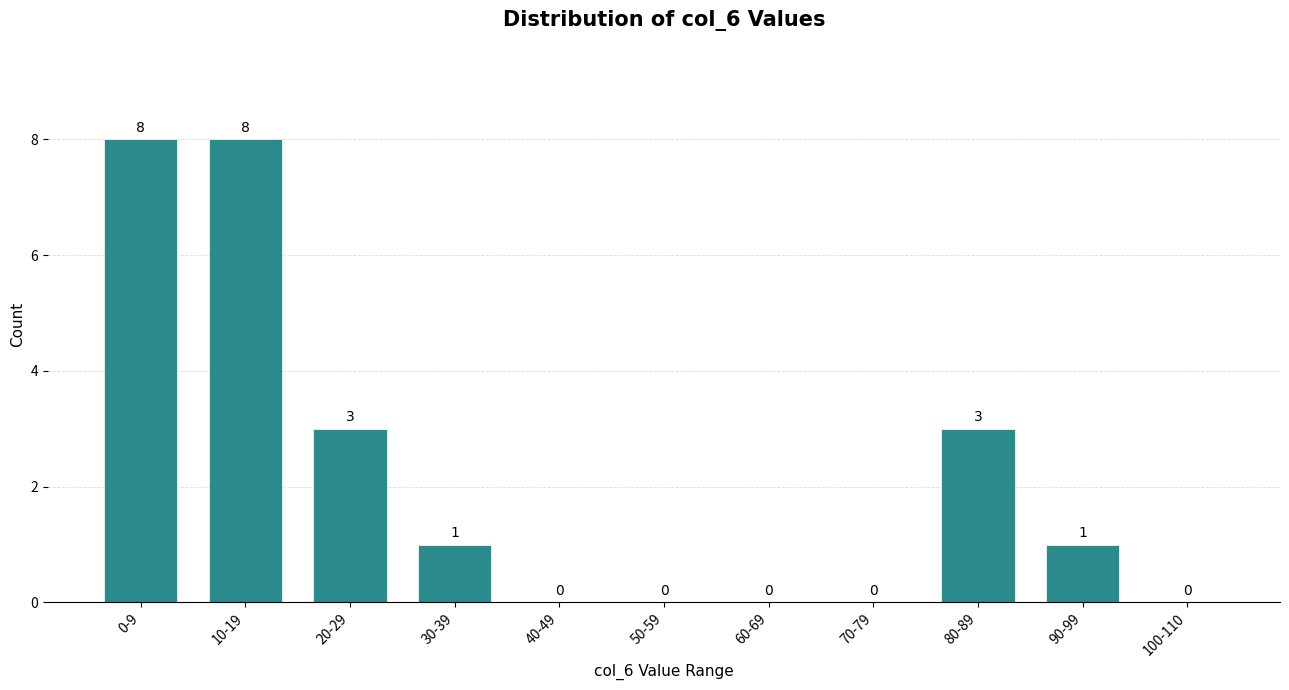

Reading left to right, what are all the values shown in this chart?

0-9=8	10-19=8	20-29=3	30-39=1	40-49=0	50-59=0	60-69=0	70-79=0	80-89=3	90-99=1	100-110=0